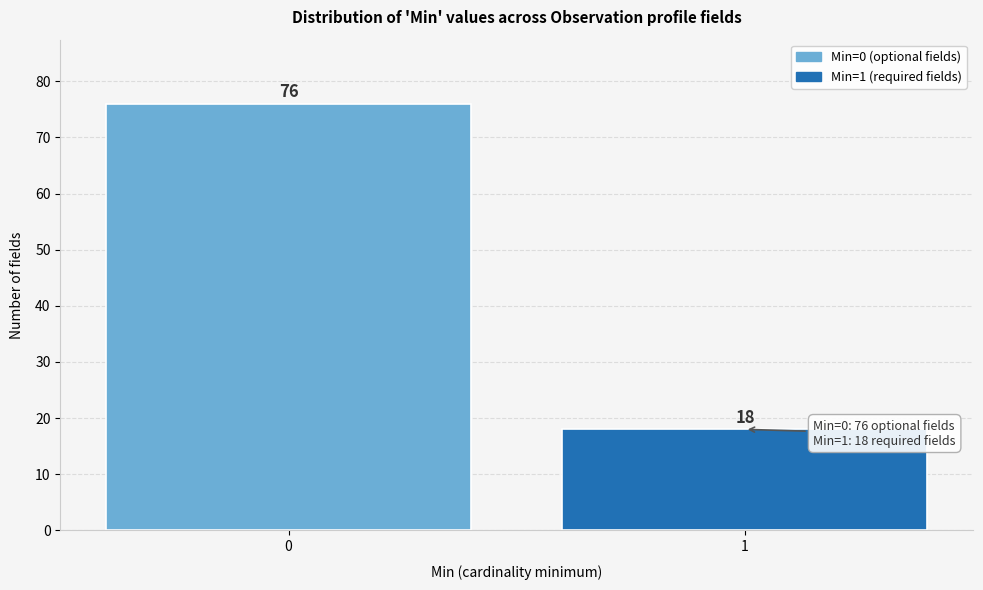

Reading left to right, list all the values displayed in this chart.

76	18